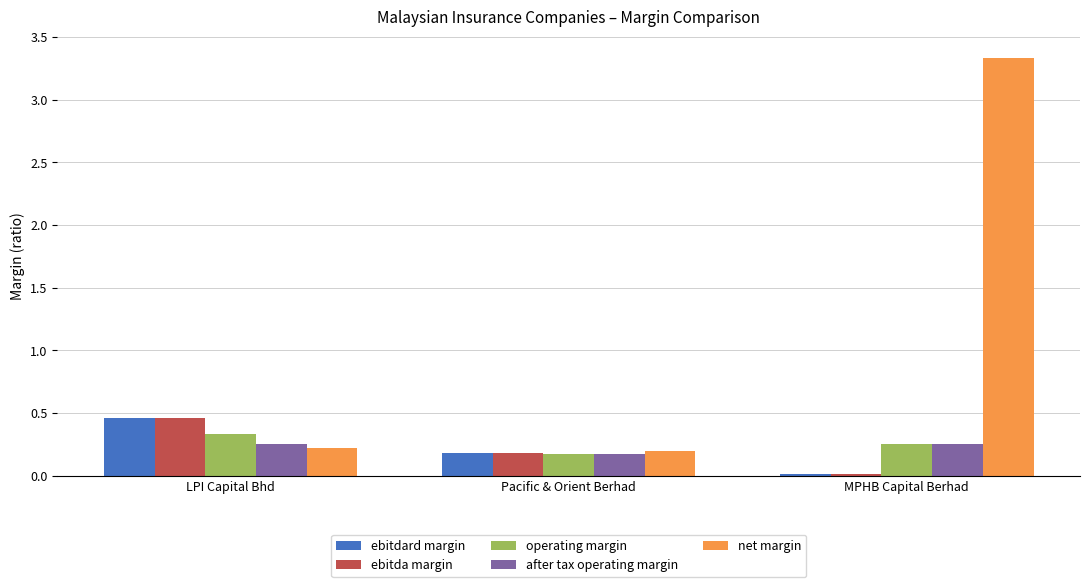

At how many categories does at least one series exceed 2?

1